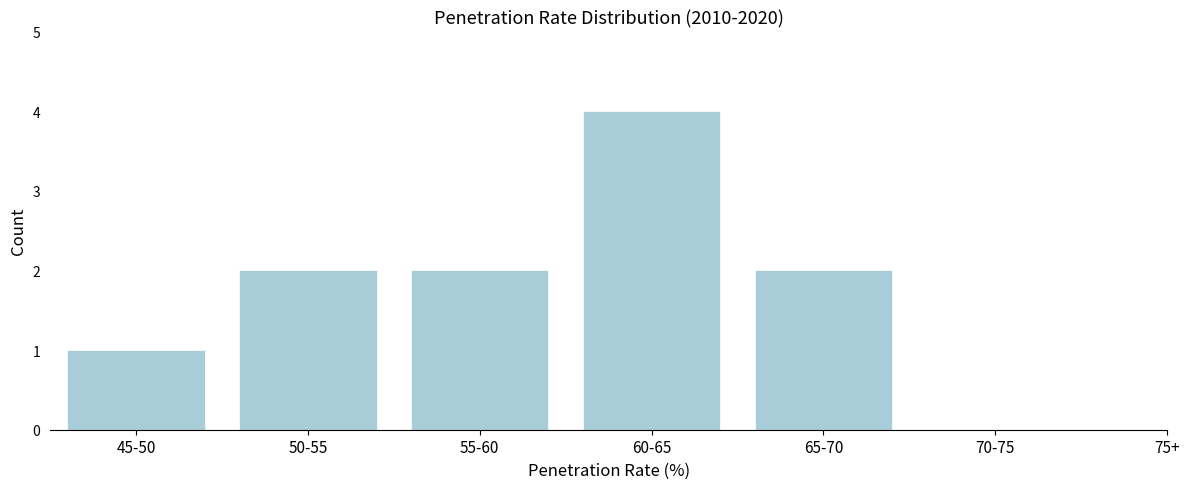

Reading right to left, what are all the values shown in this chart?

65-70=2	60-65=4	55-60=2	50-55=2	45-50=1